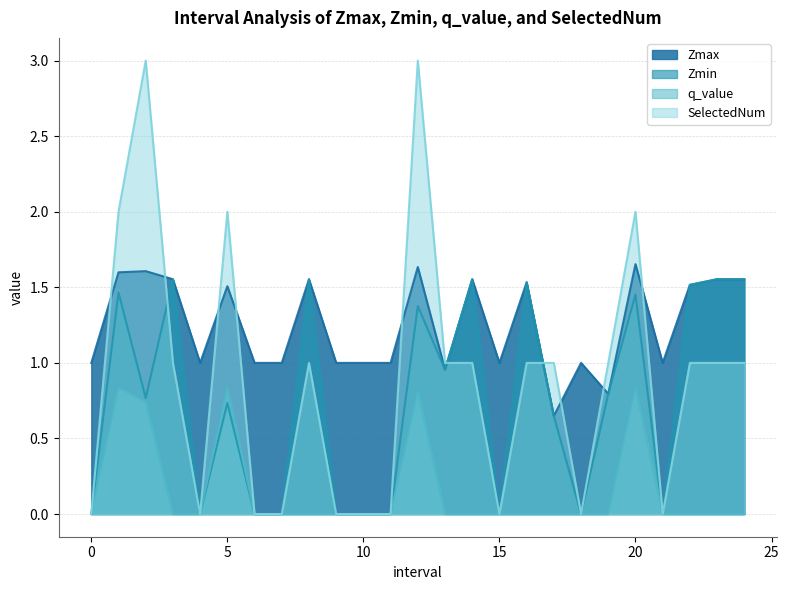

What is the difference between the maximum and second lowest values in the q_value series?

0.8